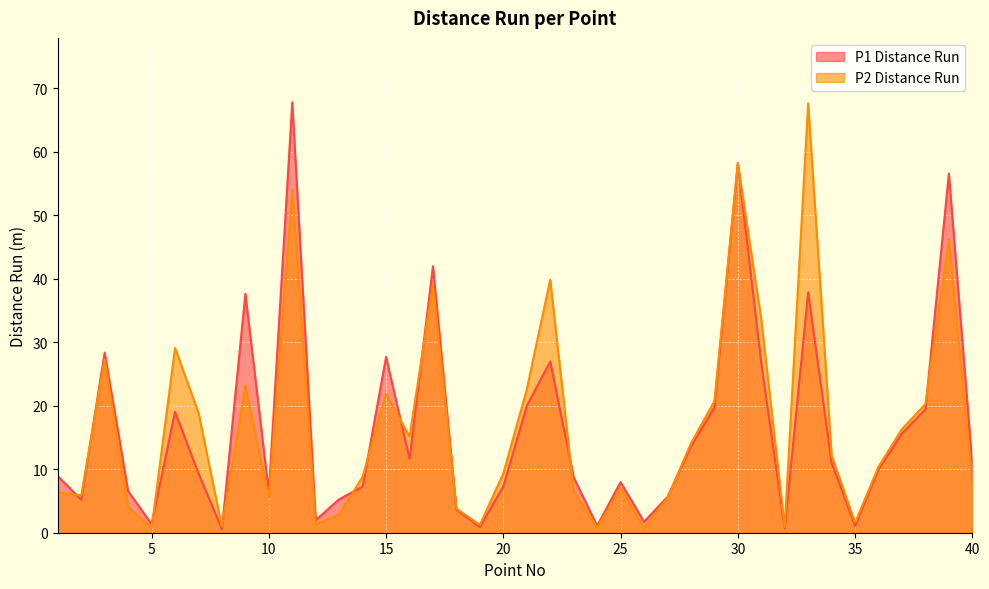

Rank the series by their maximum value, from lowest to highest.

P2 Distance Run, P1 Distance Run